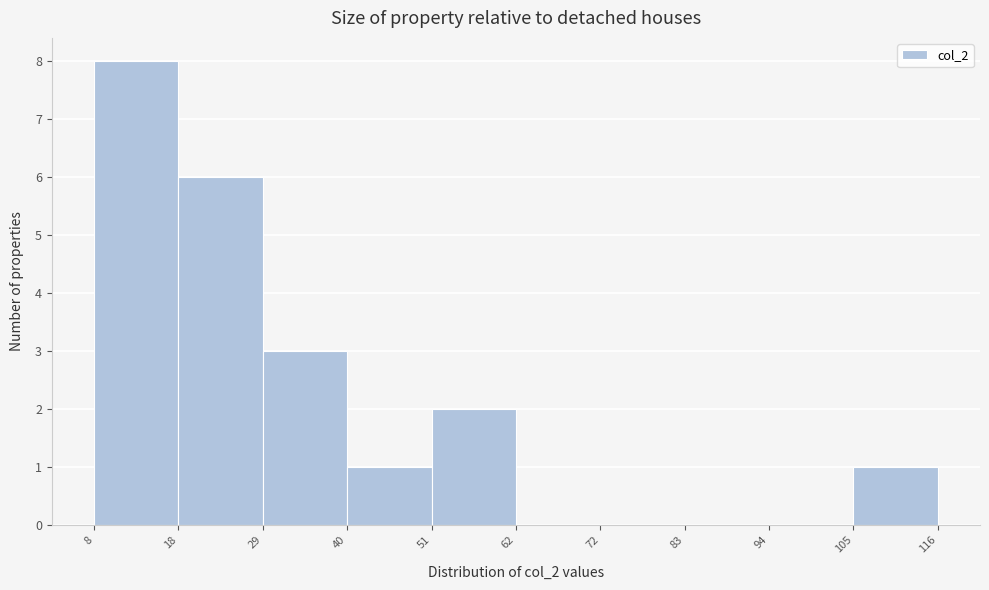

Which range on the x-axis has the tallest bar?

8 to 18